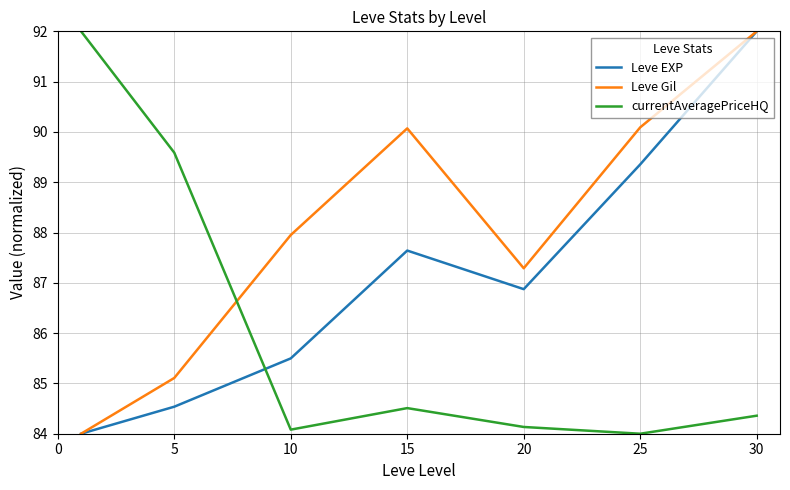

List the series in order of their overall mean, highest first.

Leve Gil, Leve EXP, currentAveragePriceHQ